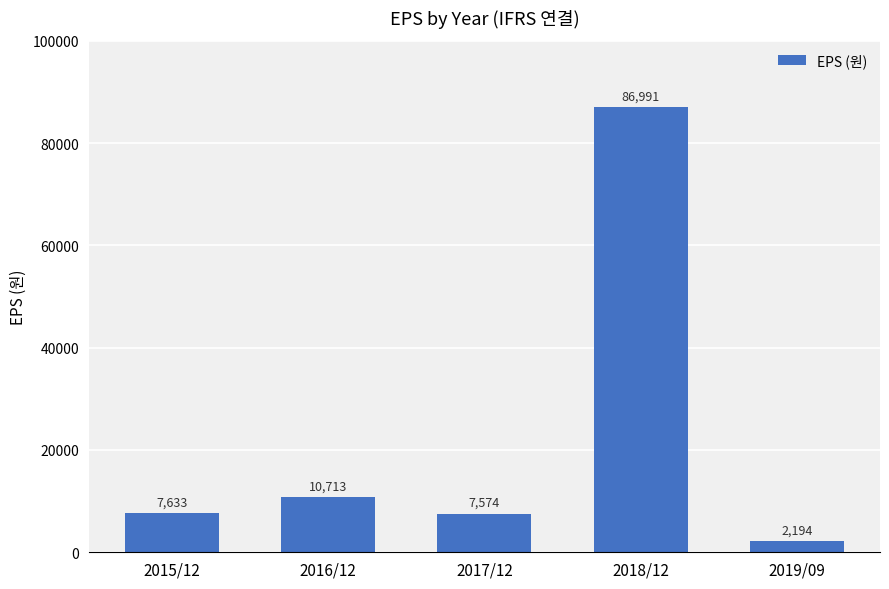

What position from the left is 2018/12?

4